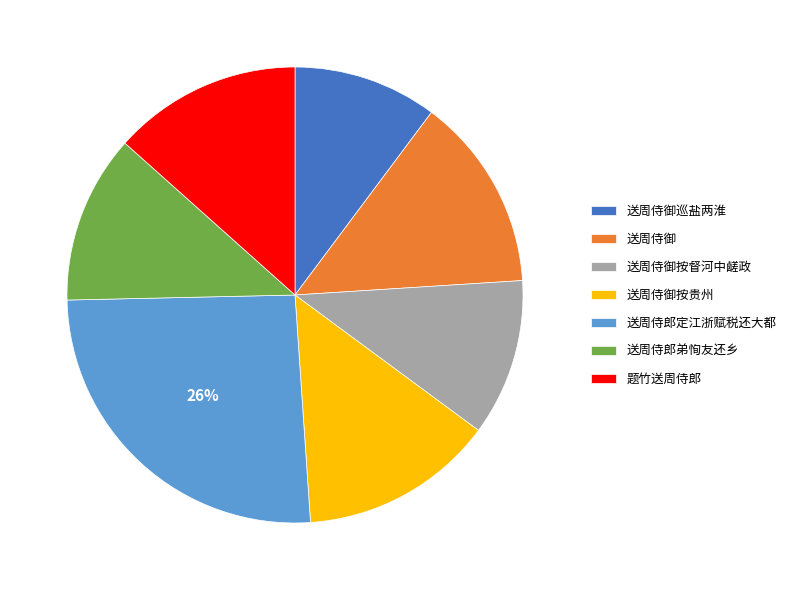

Is the sum of 送周侍御按督河中鹾政 and 送周侍郎定江浙赋税还大都 greater than half?

No